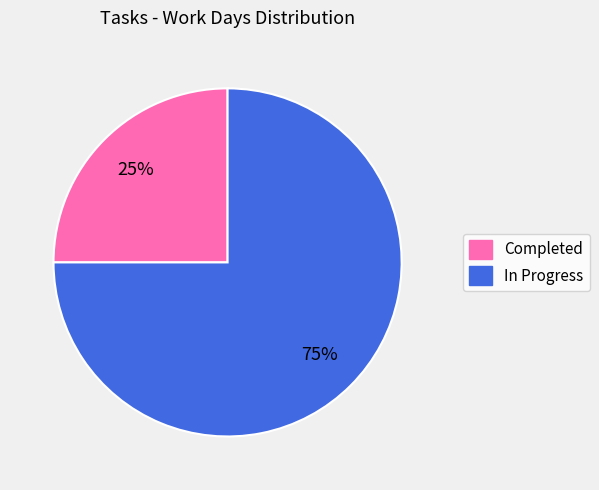

Is there a majority slice in this chart?

Yes